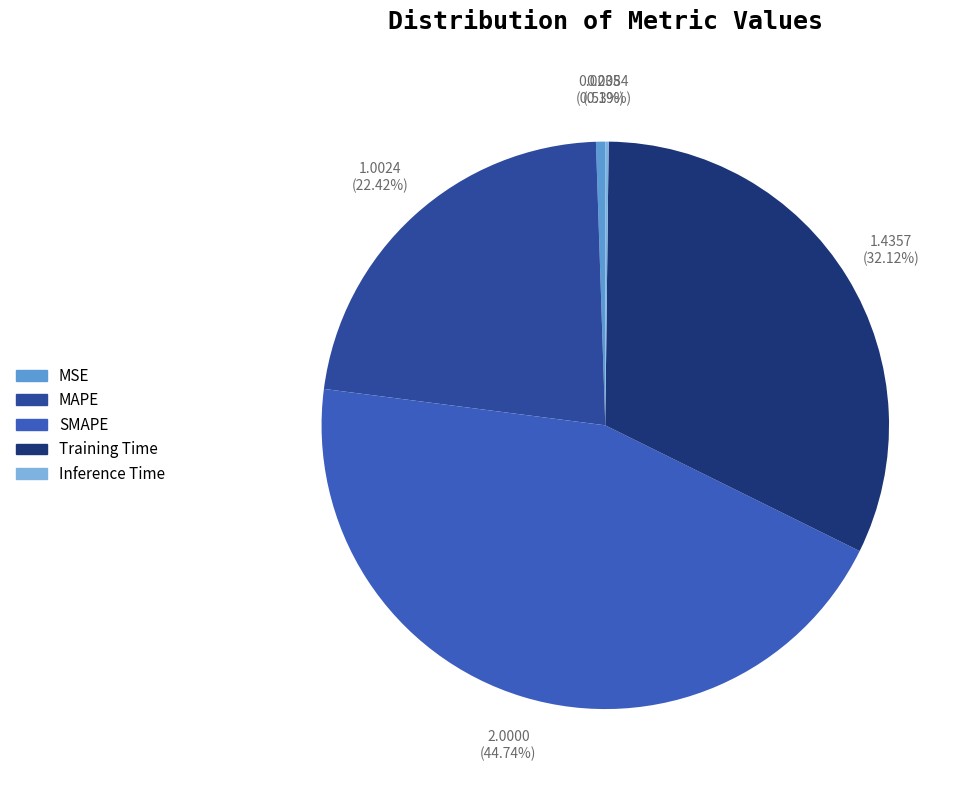

True or false: Inference Time accounts for 0% of the total.

True